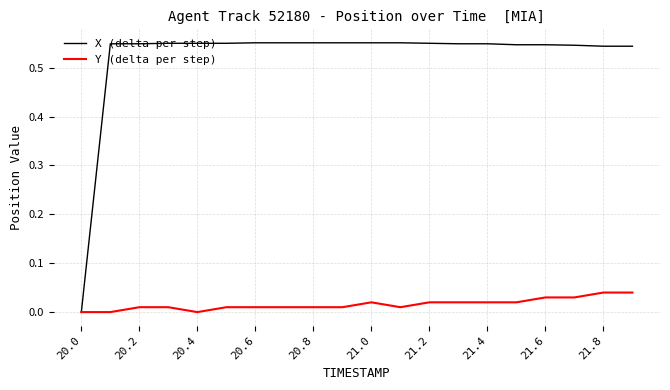

Which series has the largest total across all categories?

X (delta per step)